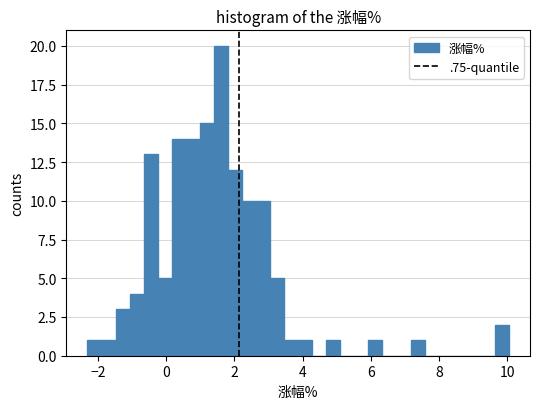

Read against the x-axis, roughly where is the centre of the tallest bar?

1.6